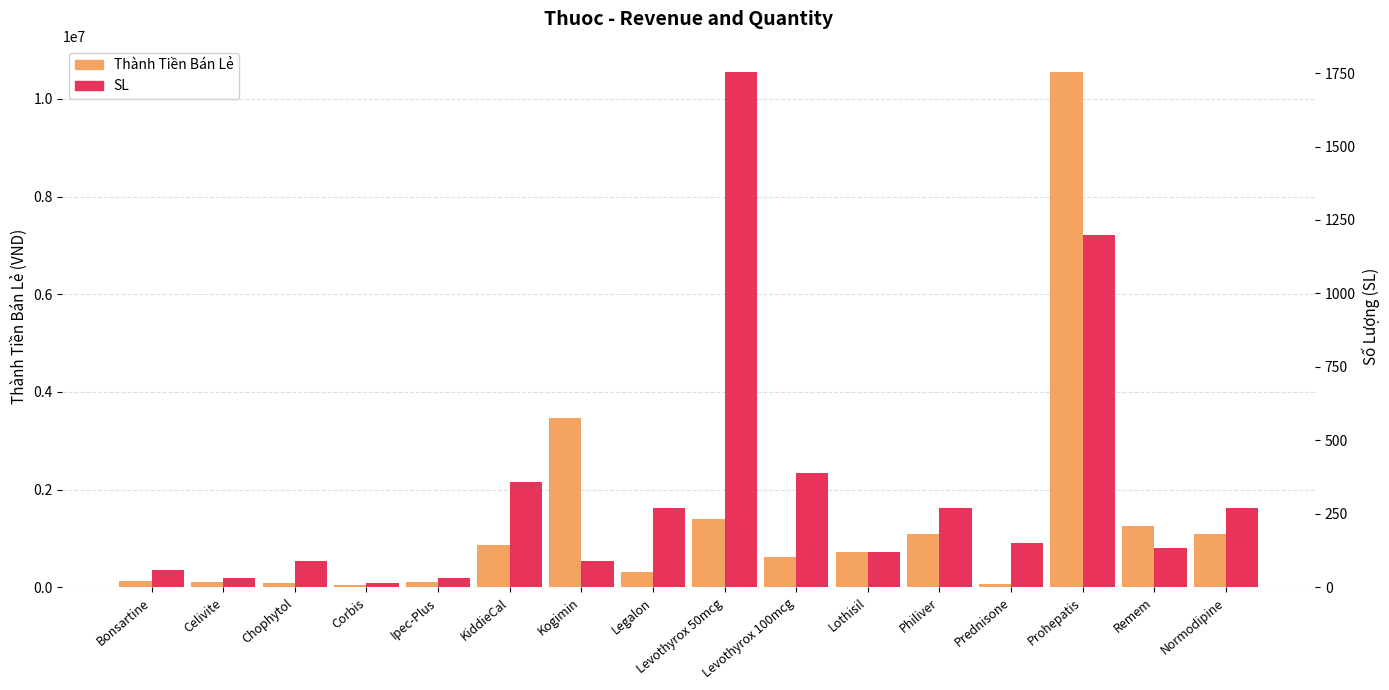

Read the Thành Tiền Bán Lẻ value at Levothyrox 100mcg, to the nearest 10.

621000